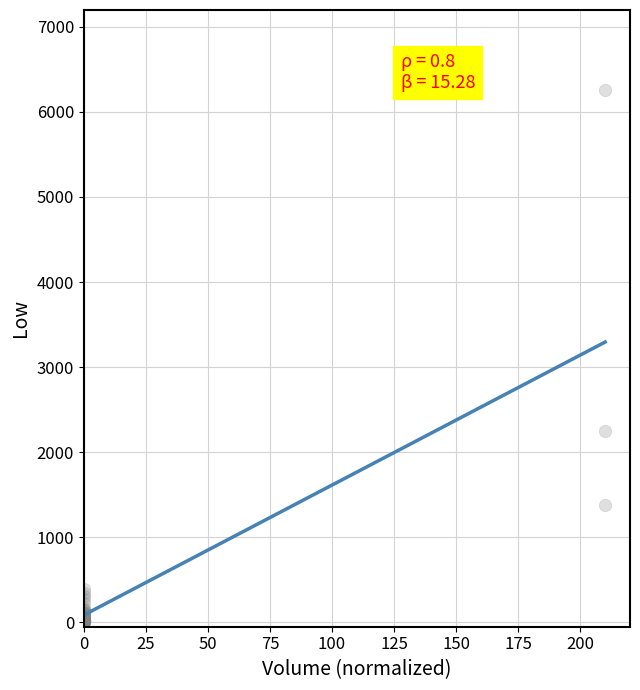

What Y value in the scatter plot is closest to 3132?

2250.2